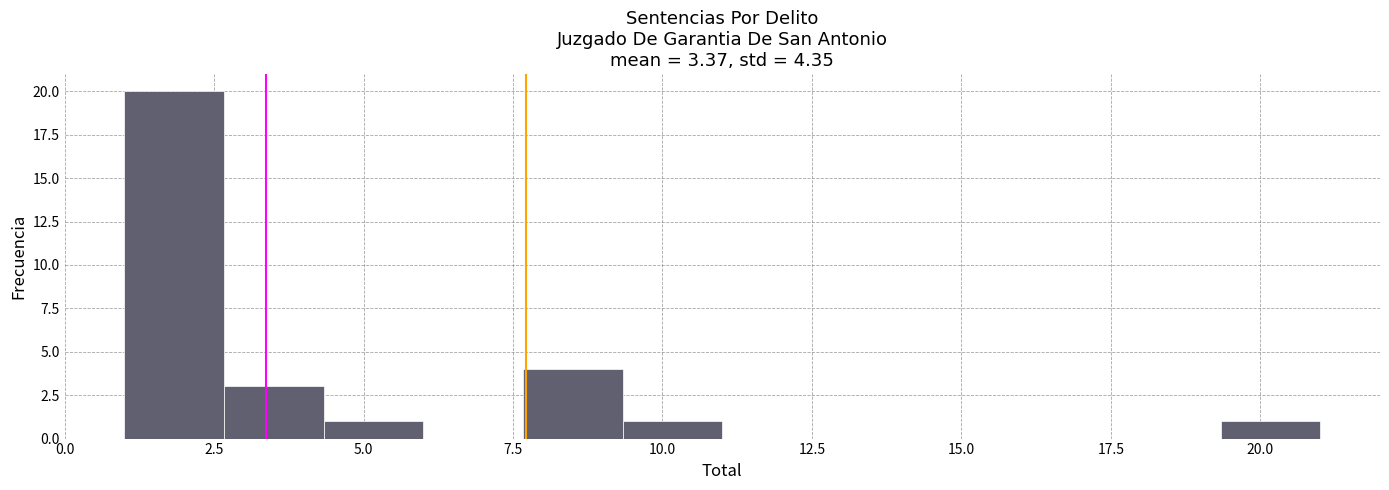

Read against the x-axis, roughly where is the centre of the tallest bar?

2.0